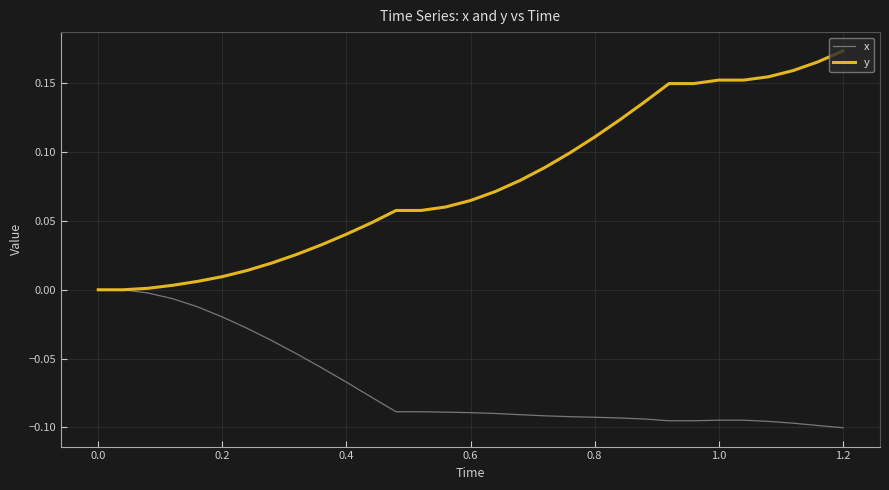

Does the chart have visible grid lines?

Yes